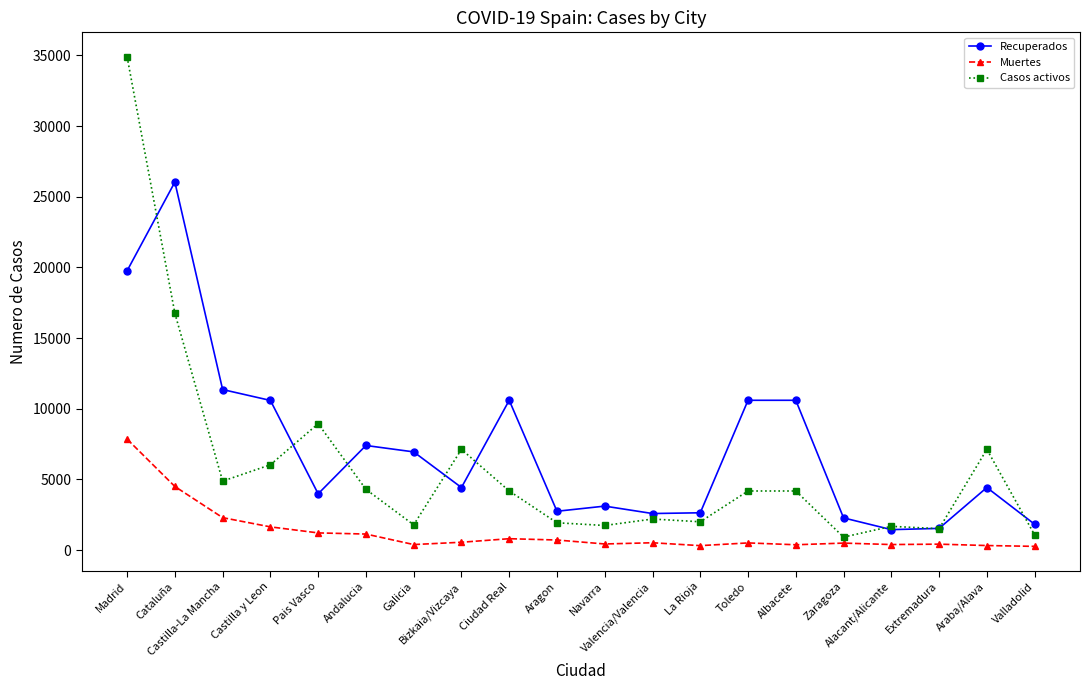

What is the minimum value for Casos activos?

913